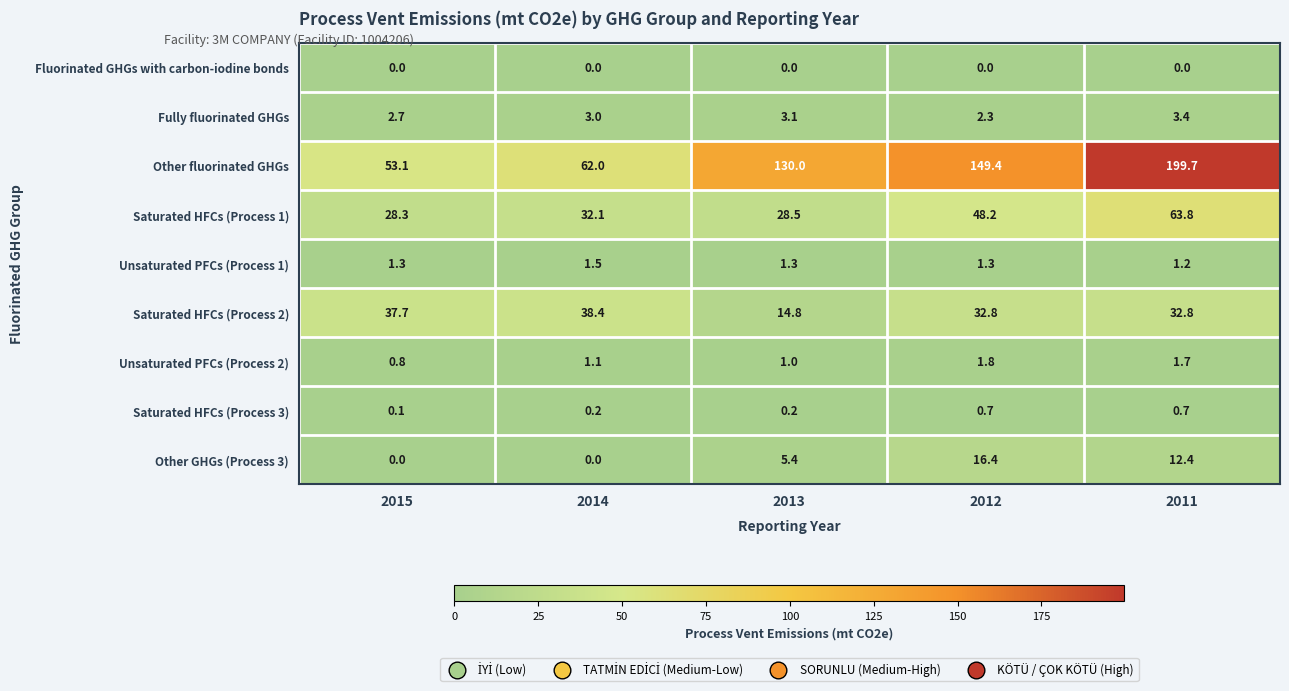

At which category is the sum across all series the highest?

2011